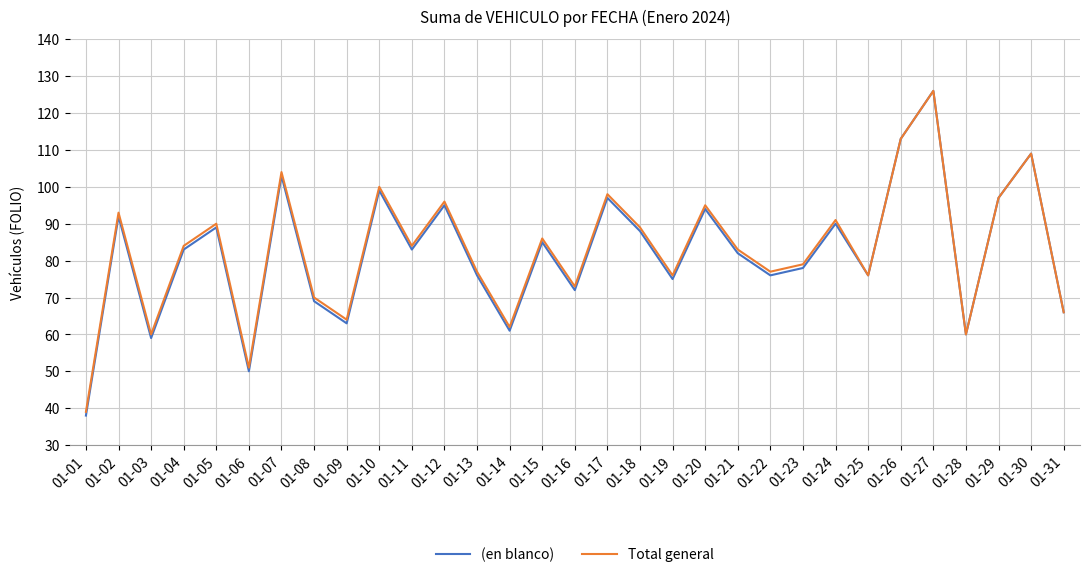

Reading left to right, transcribe all the data shown in this chart.

(en blanco): 38	92	59	83	89	50	103	69	63	99	83	95	76	61	85	72	97	88	75	94	82	76	78	90	76	113	126	60	97	109	66
Total general: 39	93	60	84	90	51	104	70	64	100	84	96	77	62	86	73	98	89	76	95	83	77	79	91	76	113	126	60	97	109	66